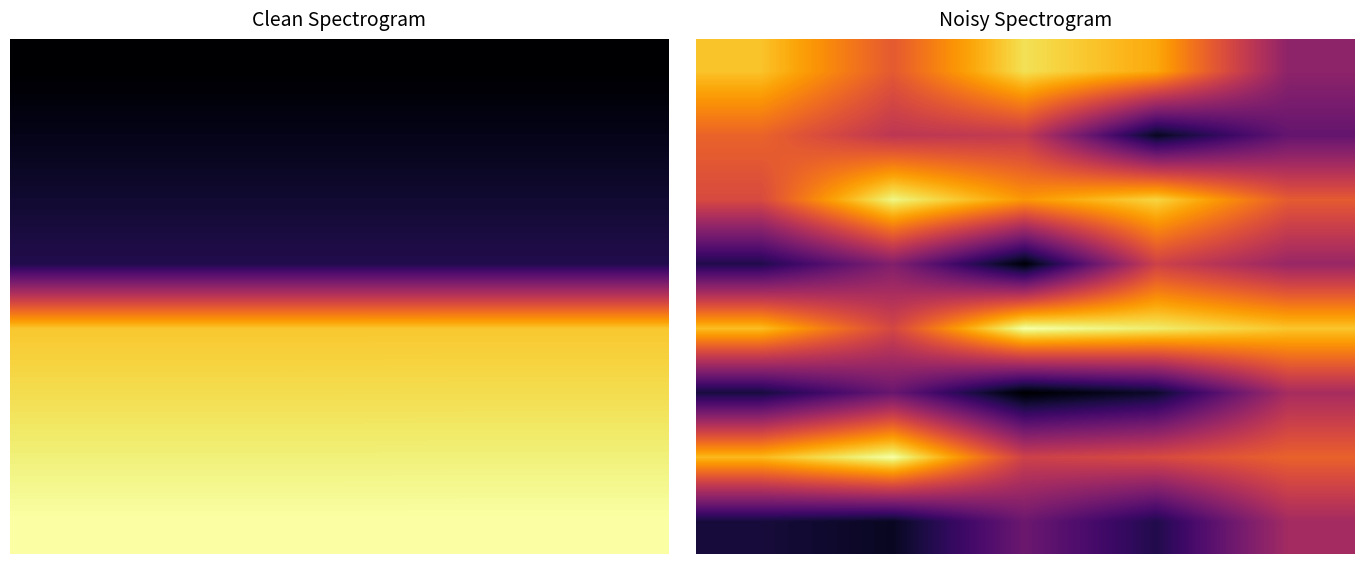

The 0 series shows 21.1 at 4. True or false?

True